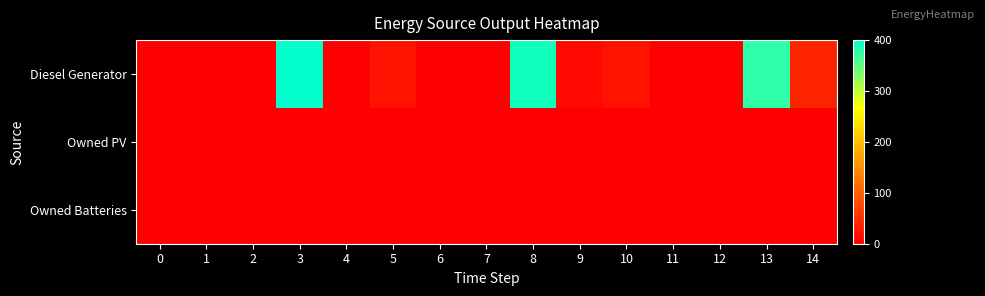

Which label corresponds to the largest value in the chart?

3